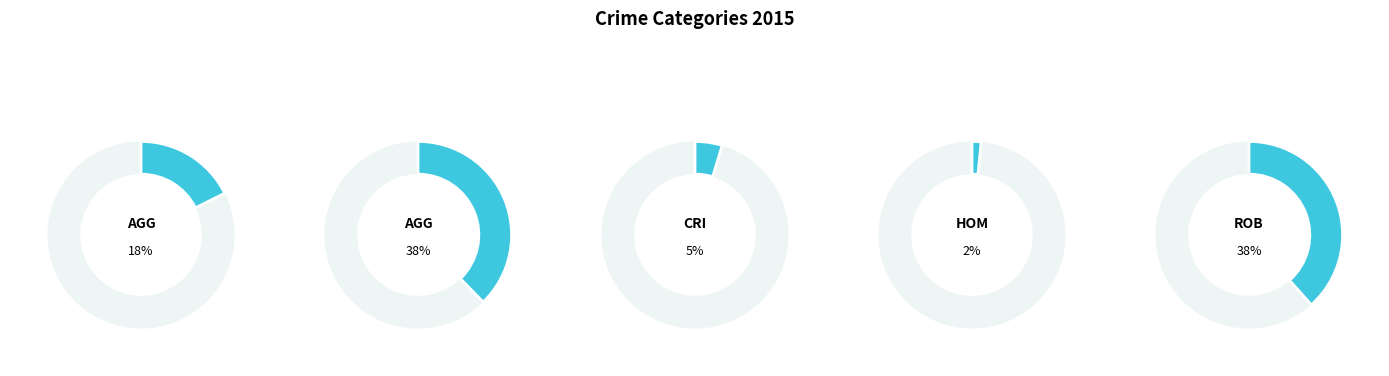

To the nearest percent, what is the combined percentage of Criminal Sexual Assault and Robbery?

43%